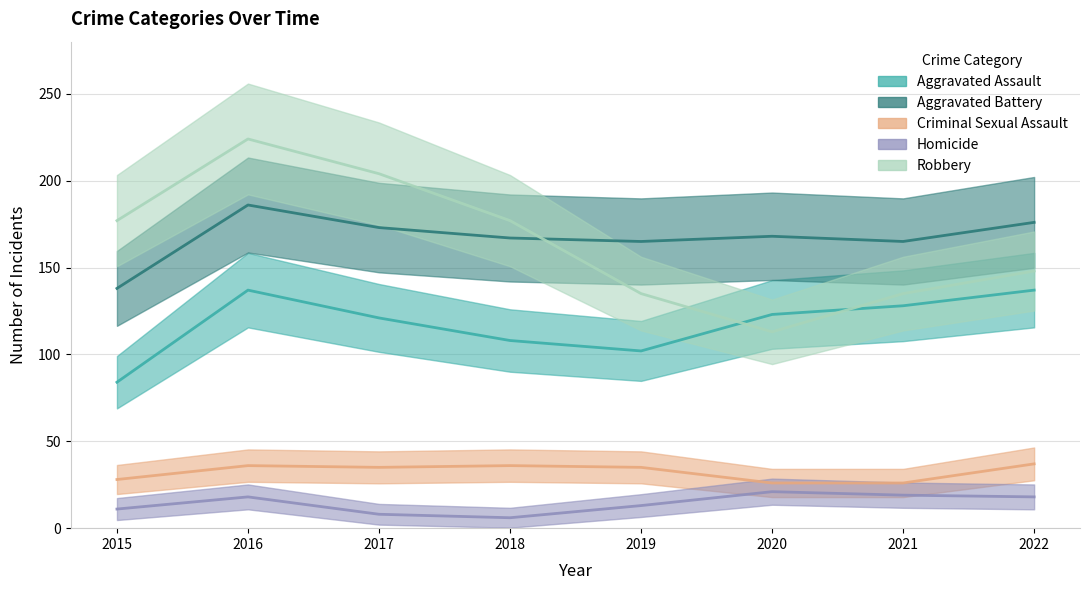

Which category has the highest value across all series?

2016